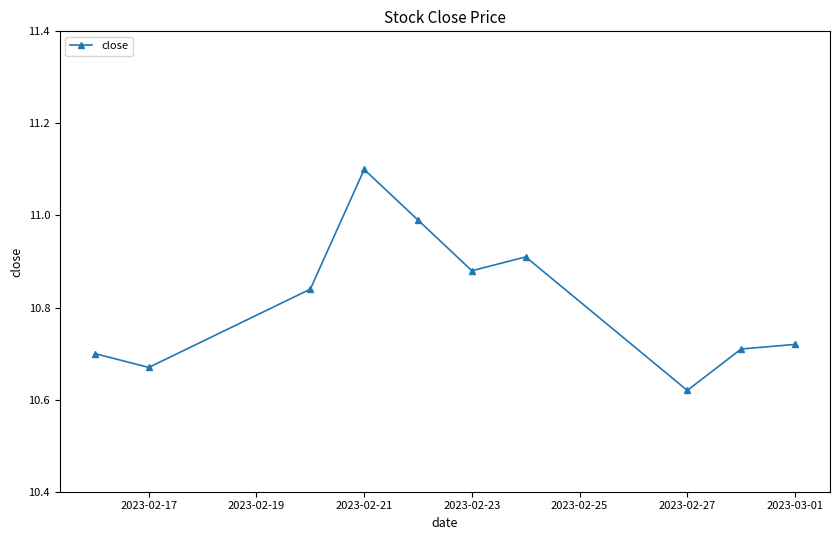

How many lines are shown in the chart?

1